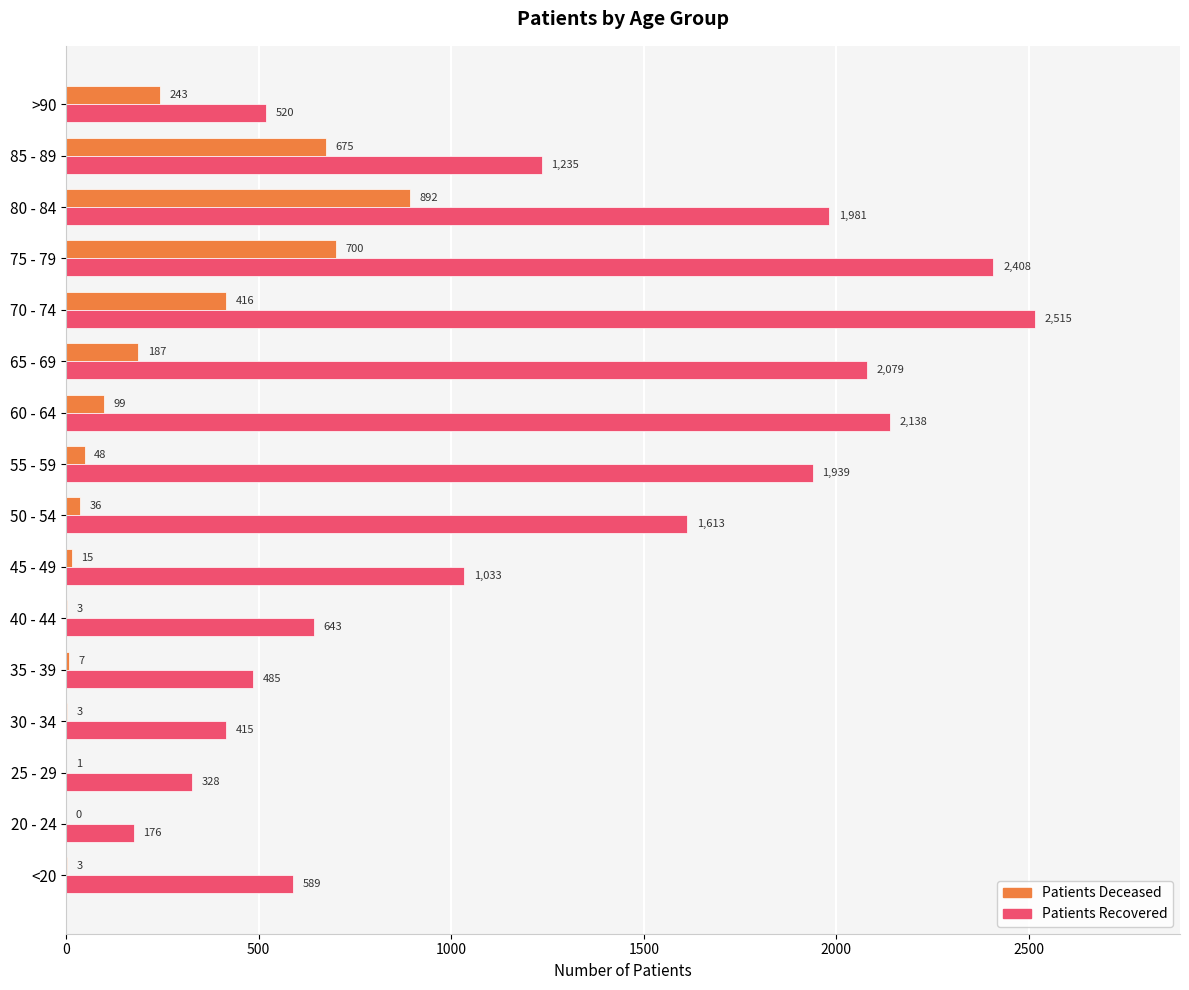

At which category is the sum across all series the highest?

75 - 79